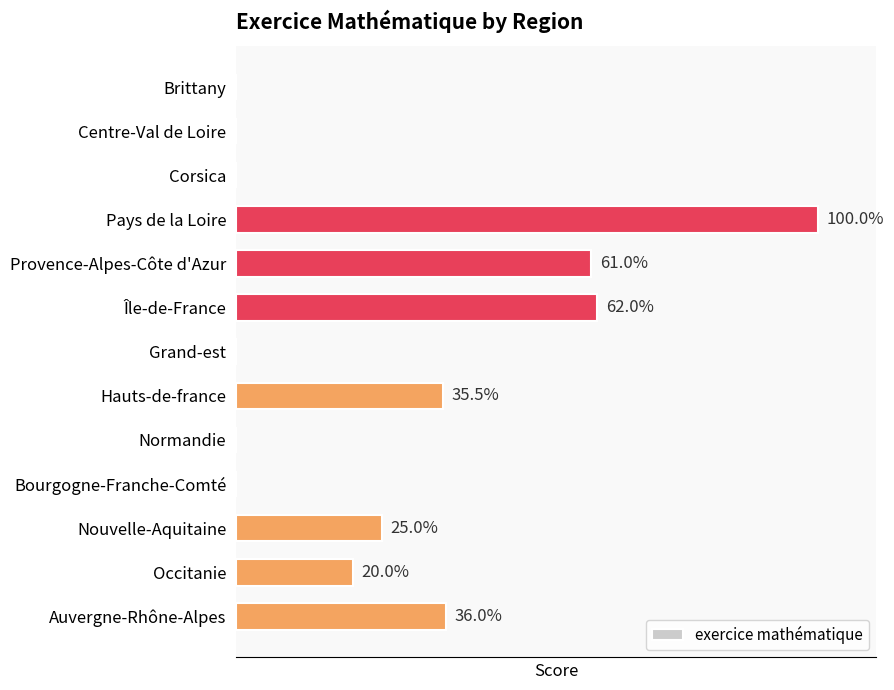

At which label is the value closest to 50?

Provence-Alpes-Côte d'Azur